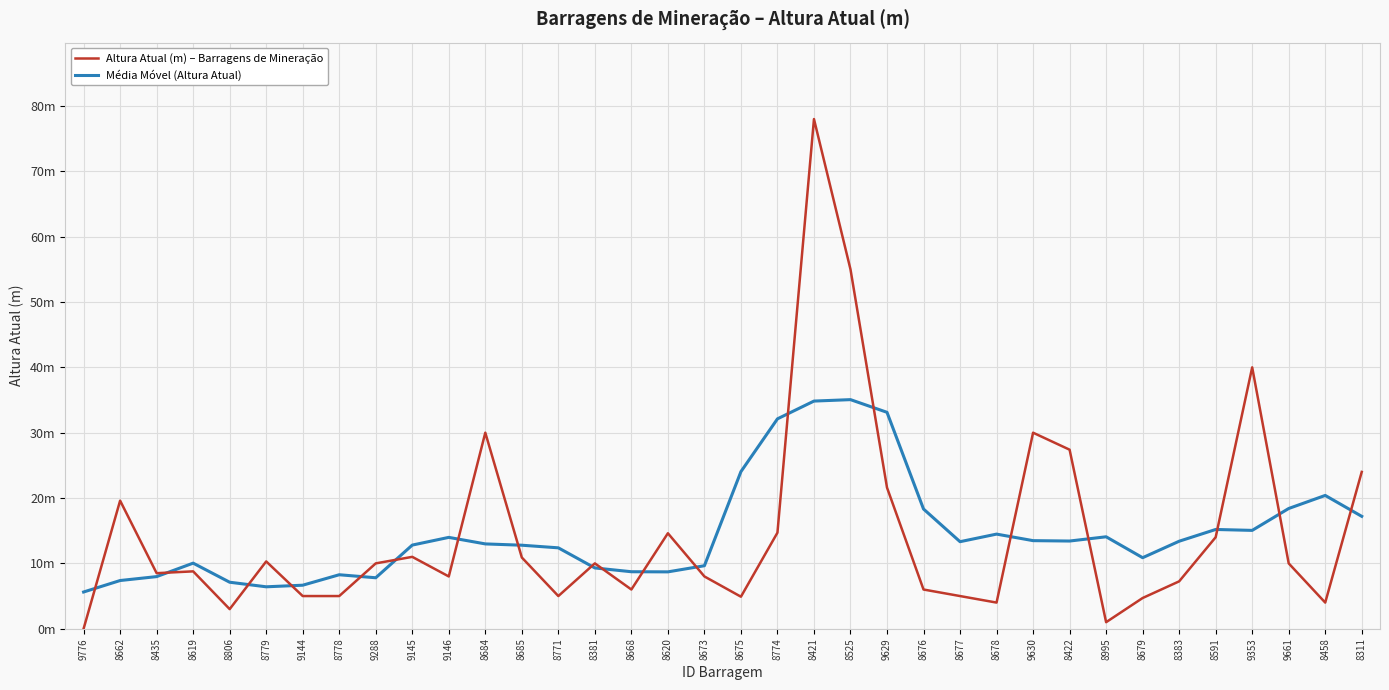

Reading right to left, extract all data points from this chart.

Altura Atual (m) – Barragens de Mineração: 8311=24.0	8458=4.0	9661=10.0	9353=40.0	8591=14.0	8383=7.2	8679=4.7	8995=1.0	8422=27.4	9630=30.0	8678=4.0	8677=5.0	8676=6.0	9629=21.6	8525=55.0	8421=78.0	8774=14.7	8675=4.9	8673=8.0	8620=14.6	8668=6.0	8381=10.0	8771=5.0	8685=10.9	8684=30.0	9146=8.0	9145=11.0	9288=10.0	8778=5.0	9144=5.0	8779=10.3	8806=3.0	8619=8.8	8435=8.5	8662=19.6	9776=0.0
Média Móvel (Altura Atual): 8311=17.2	8458=20.4	9661=18.4	9353=15.1	8591=15.2	8383=13.4	8679=10.9	8995=14.1	8422=13.4	9630=13.5	8678=14.5	8677=13.3	8676=18.3	9629=33.1	8525=35.1	8421=34.8	8774=32.1	8675=24.0	8673=9.6	8620=8.7	8668=8.7	8381=9.3	8771=12.4	8685=12.8	8684=13.0	9146=14.0	9145=12.8	9288=7.8	8778=8.3	9144=6.7	8779=6.4	8806=7.1	8619=10.0	8435=8.0	8662=7.4	9776=5.6